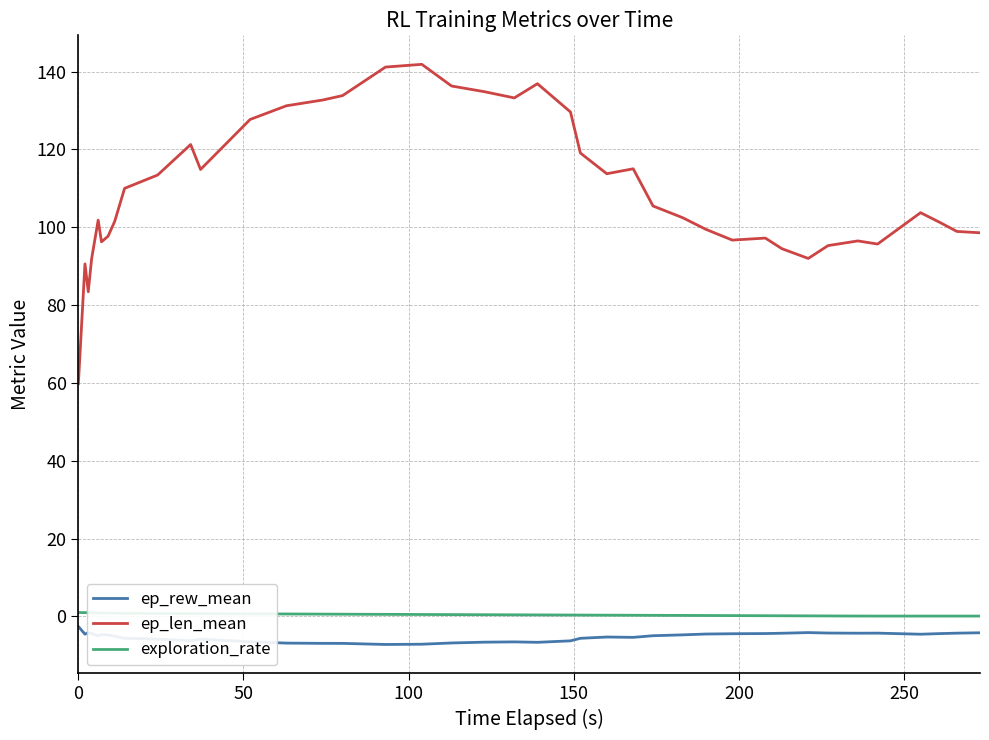

Count the number of categories in the chart.

40